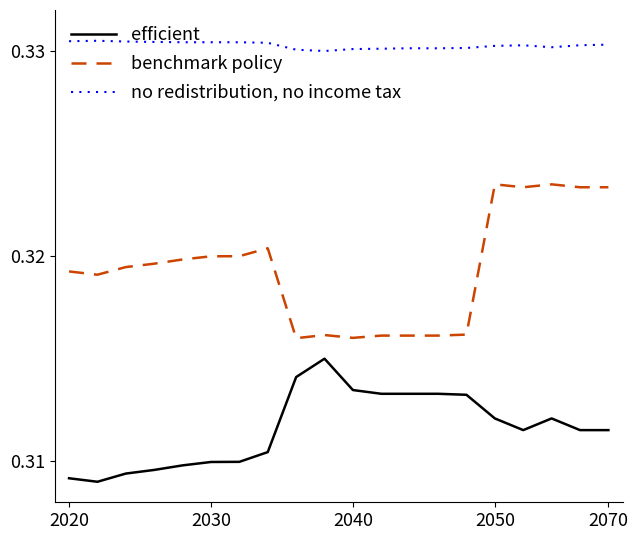

True or false: benchmark policy and no redistribution, no income tax intersect in this chart.

False